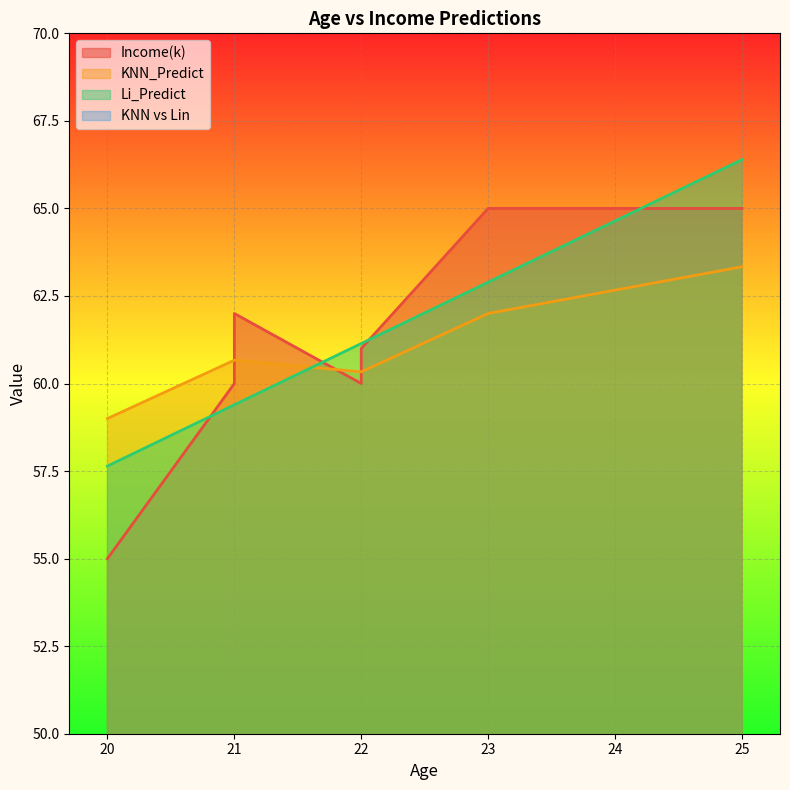

What is the maximum value for Income(k)?

65.0